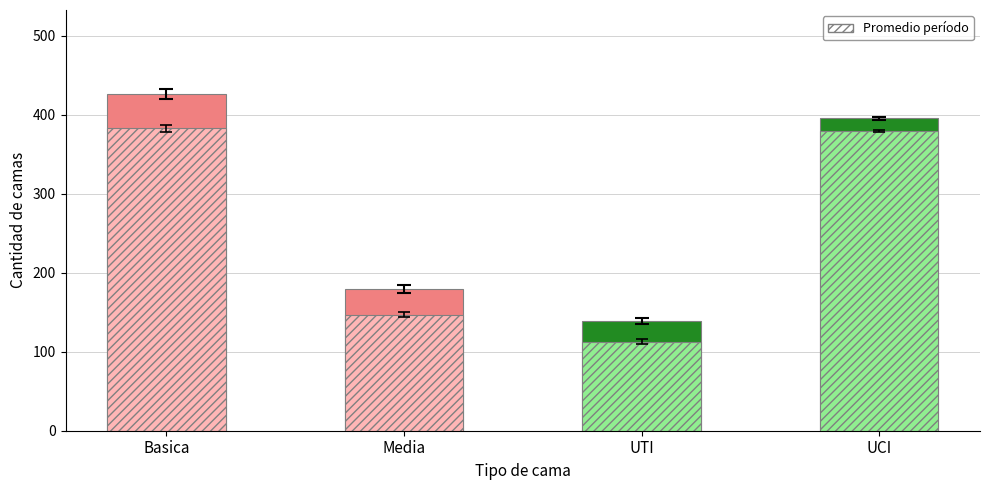

What is the value of the Basica bar at the 6th from the left?

428